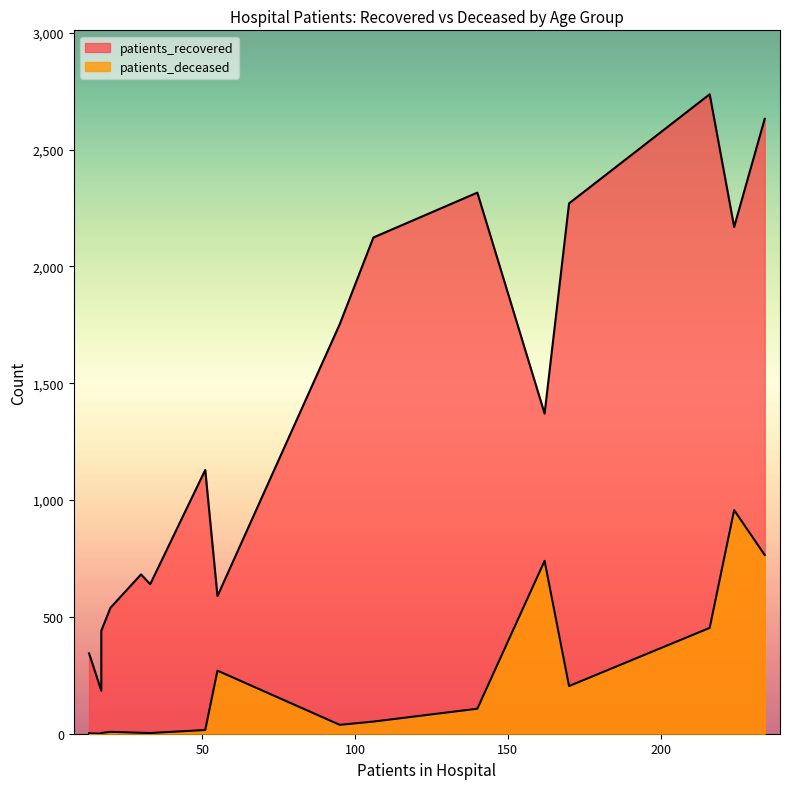

True or false: patients_recovered and patients_deceased intersect in this chart.

False